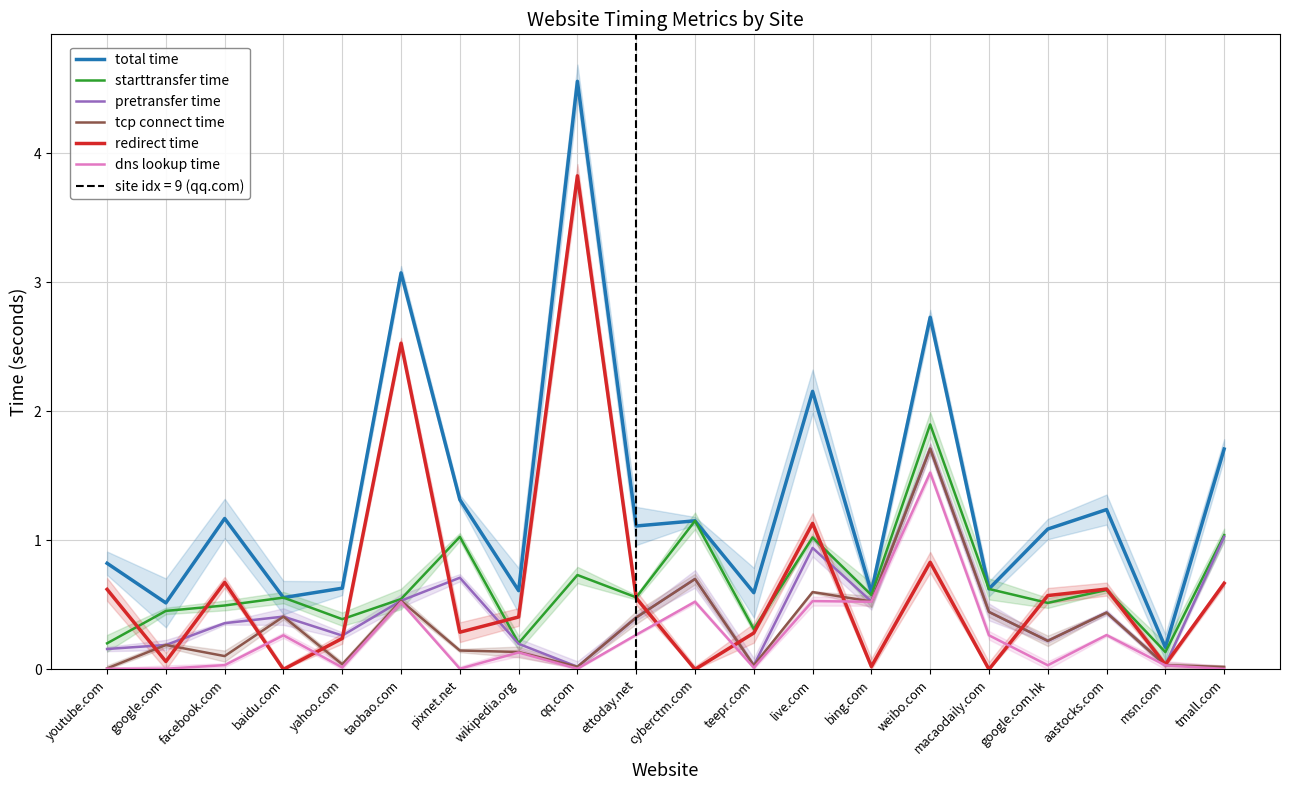

Where is dns lookup time nearest to the value 0?

tmall.com